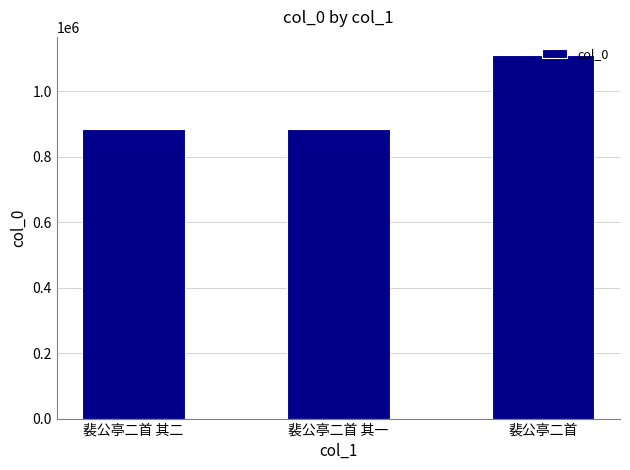

What is the smallest value displayed?

883462